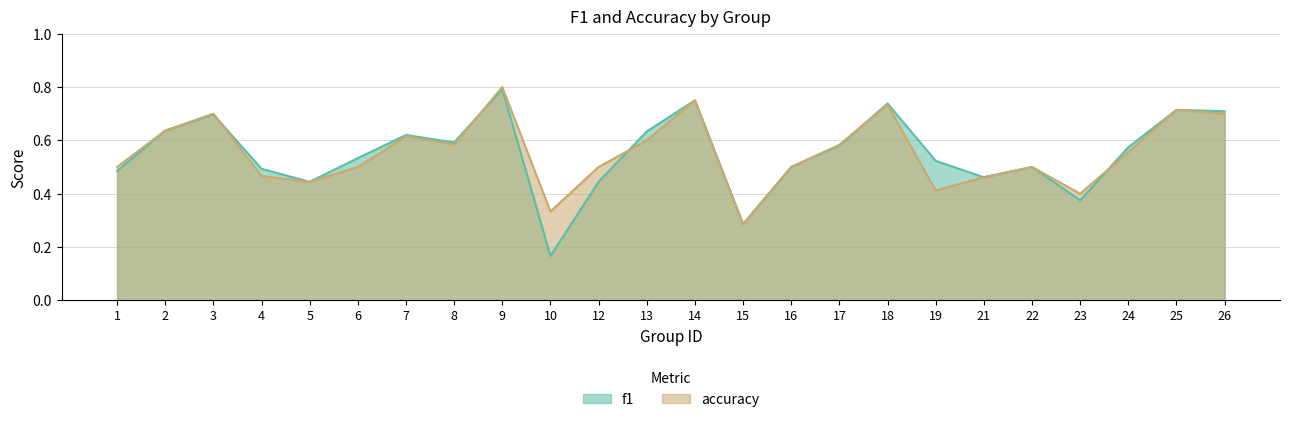

How many lines are shown in the chart?

2